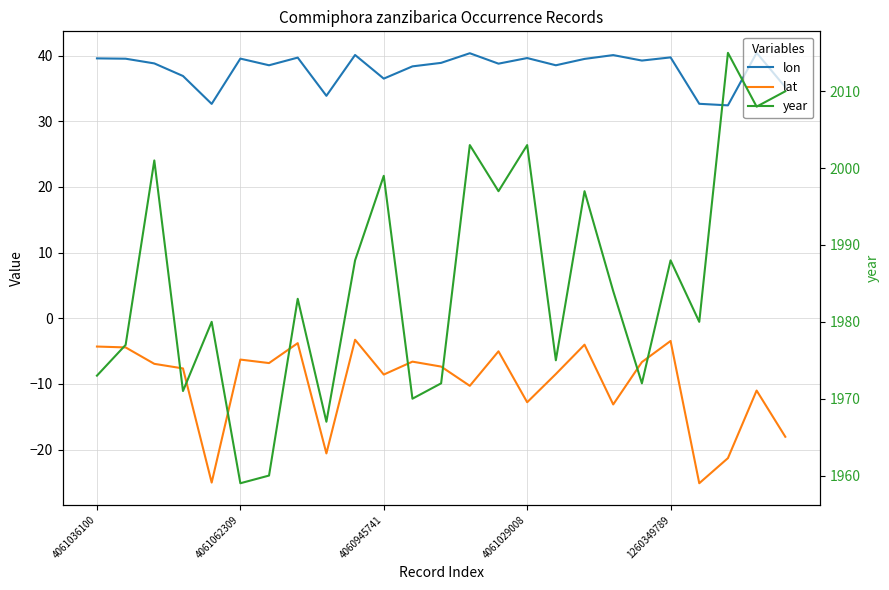

Count the number of categories in the chart.

25